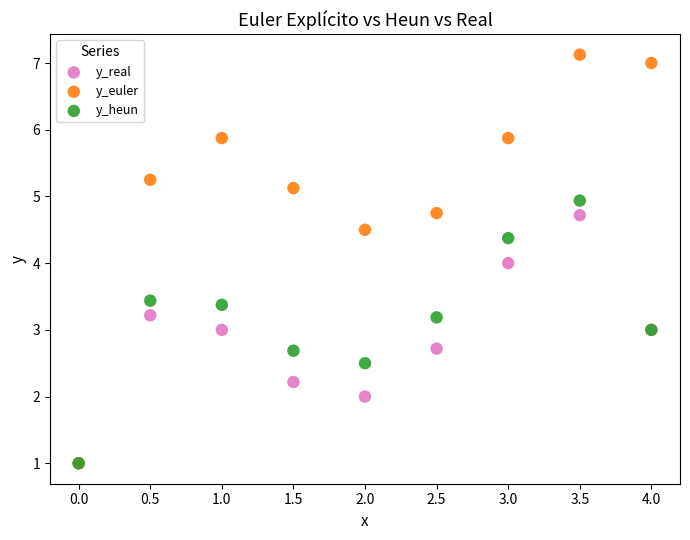

Which series has the largest Y range (max minus min)?

y_euler